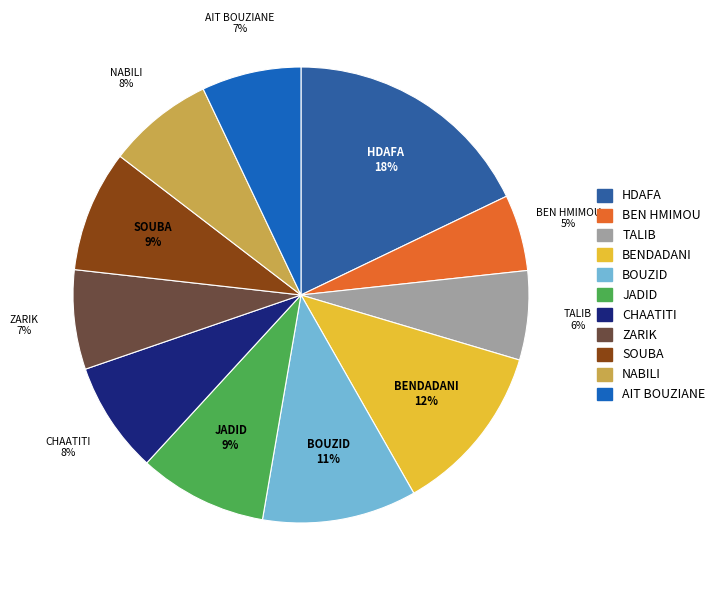

To the nearest percent, what is the combined percentage of TALIB and BENDADANI?

18%